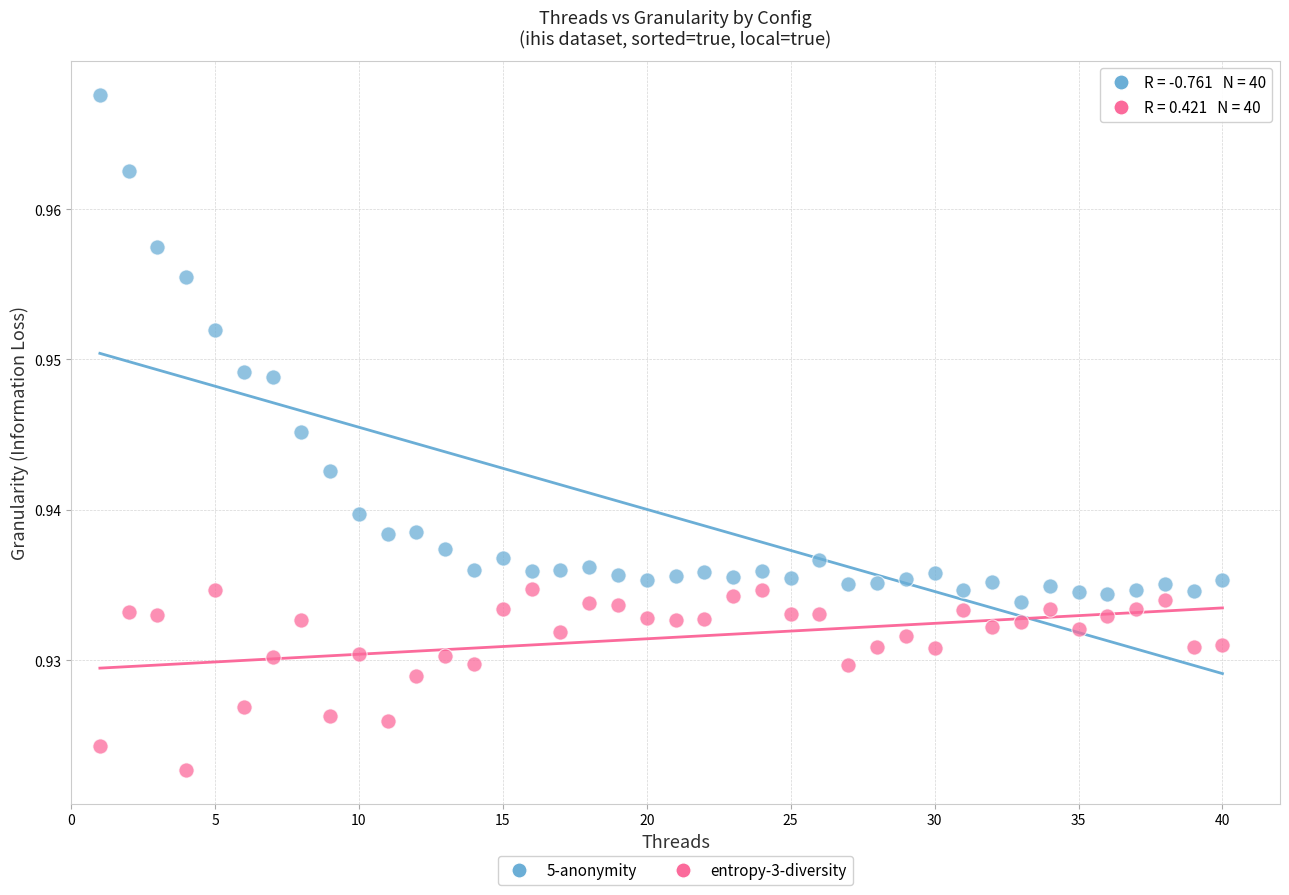

Across all data points, what is the range of X values (max minus min)?

39.0